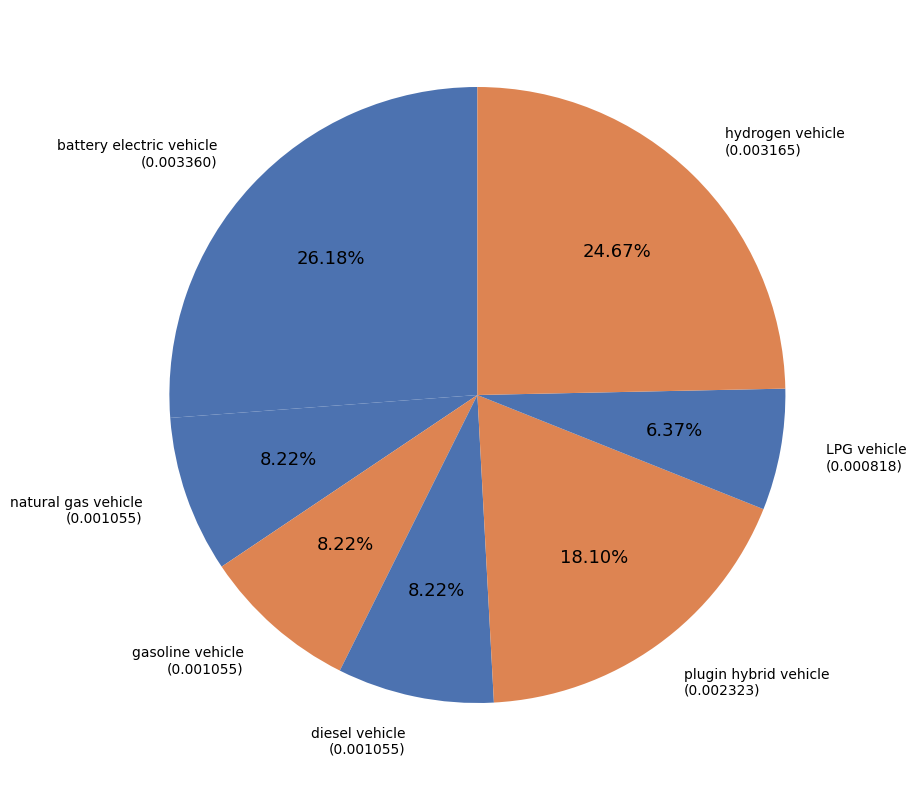

Which category has the smallest portion of the pie?

LPG vehicle